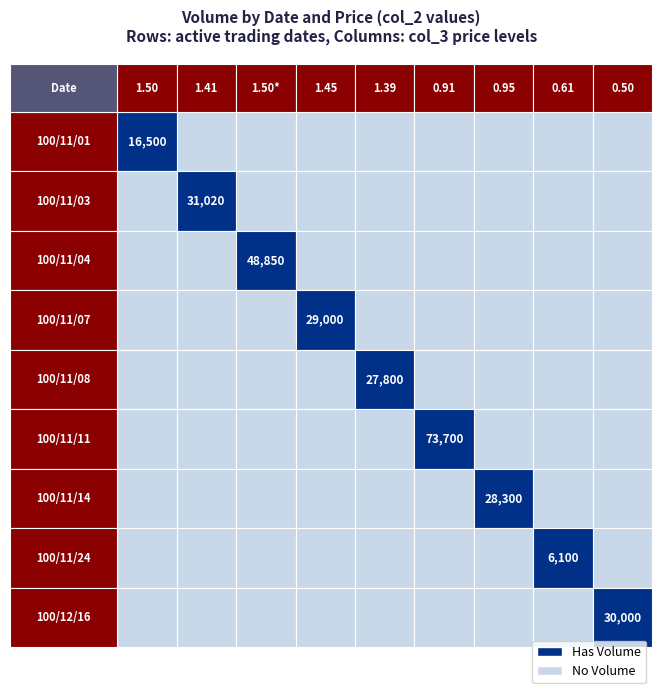

Rank the series at 8 from highest to lowest value.

100/12/16, 100/11/01, 100/11/03, 100/11/04, 100/11/07, 100/11/08, 100/11/11, 100/11/14, 100/11/24